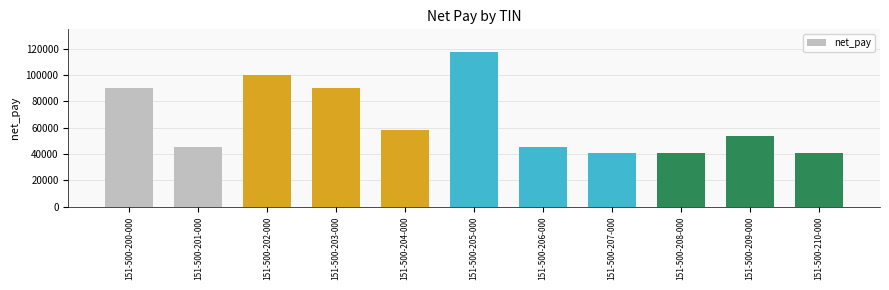

Reading left to right, what are all the values shown in this chart?

151-500-200-000=90000.0	151-500-201-000=45000.0	151-500-202-000=100000.0	151-500-203-000=90000.0	151-500-204-000=58500.0	151-500-205-000=117000.0	151-500-206-000=45000.0	151-500-207-000=40500.0	151-500-208-000=40500.0	151-500-209-000=54000.0	151-500-210-000=40500.0